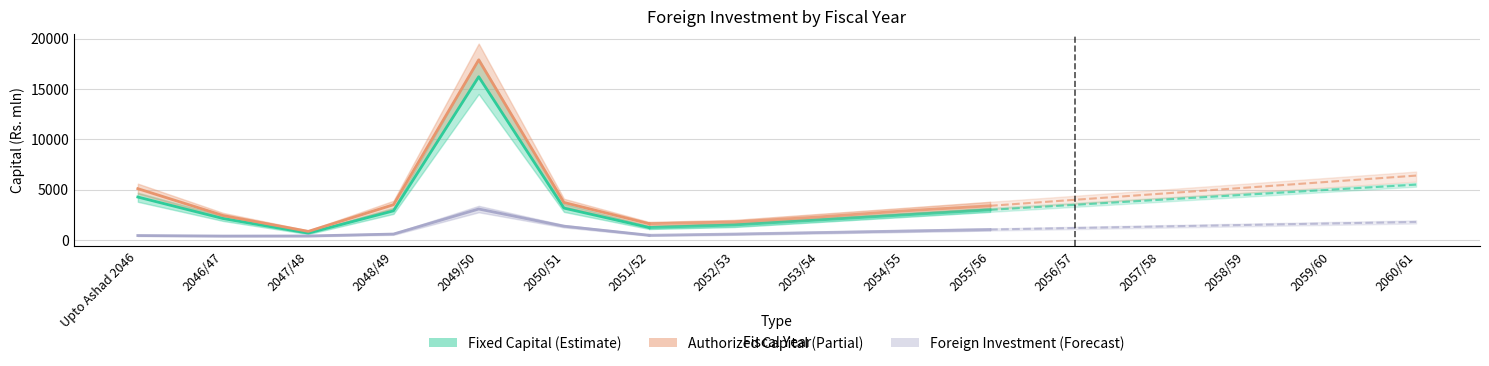

True or false: Foreign Investment and Fixed Capital intersect in this chart.

False